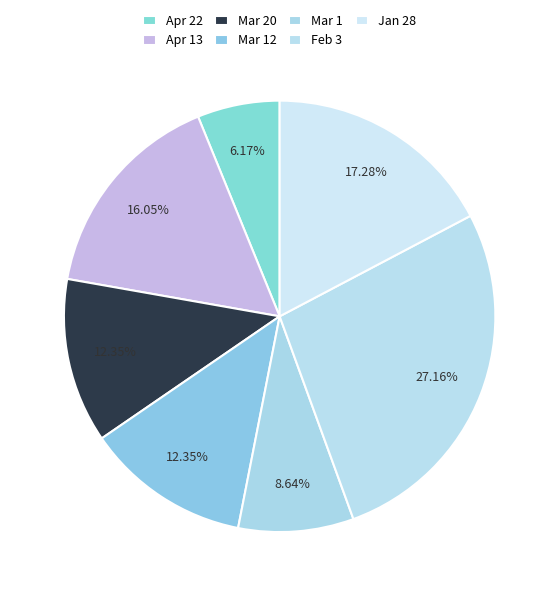

Is there a majority slice in this chart?

No